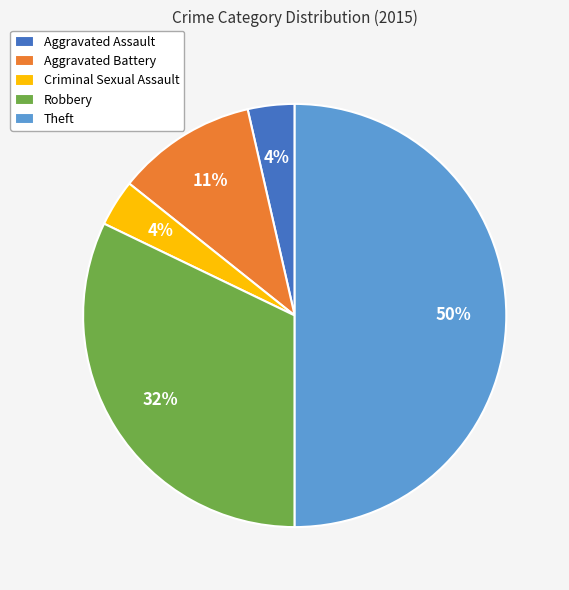

How many slices are in this pie chart?

5